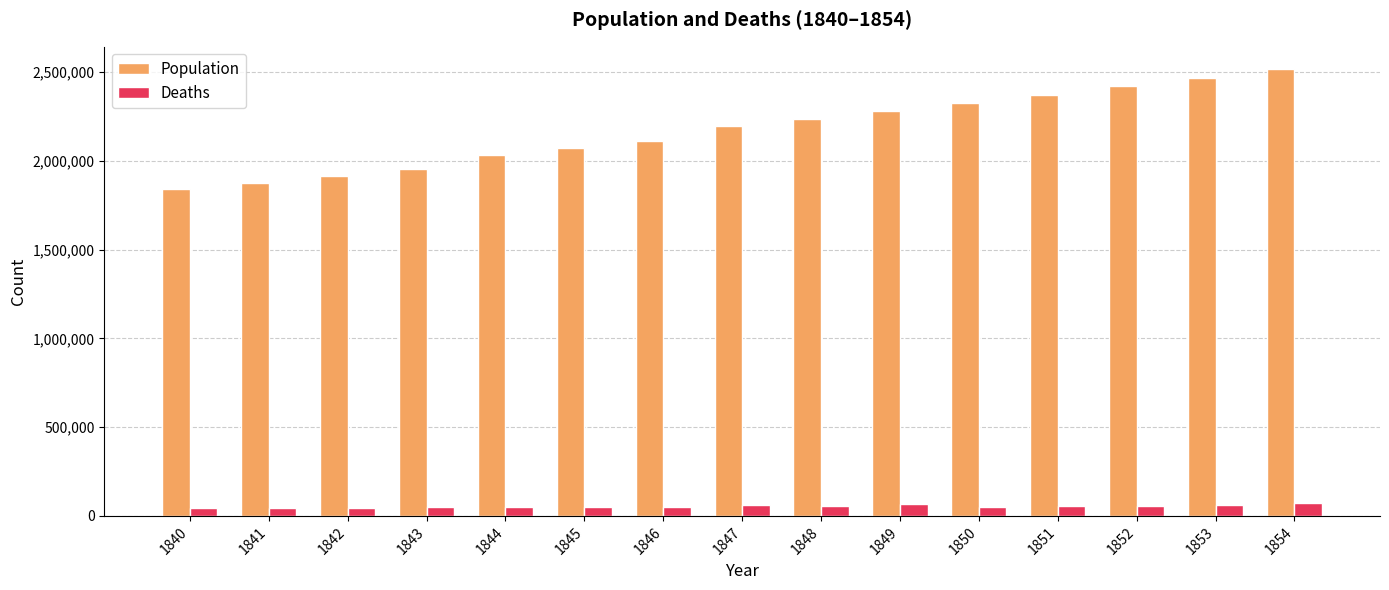

List the series in order of their overall mean, highest first.

Population, Deaths